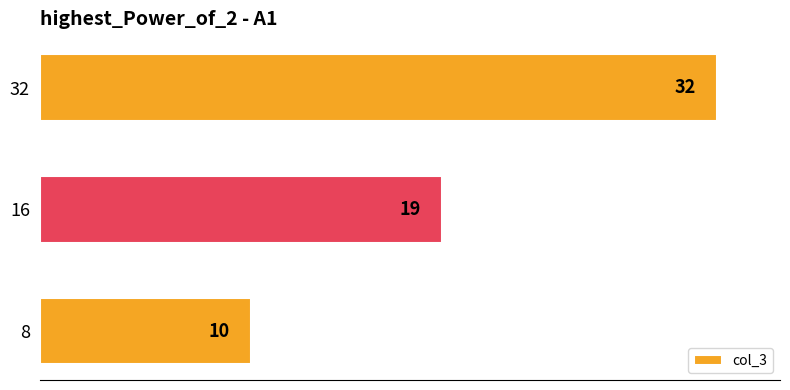

What is the smallest value displayed?

10